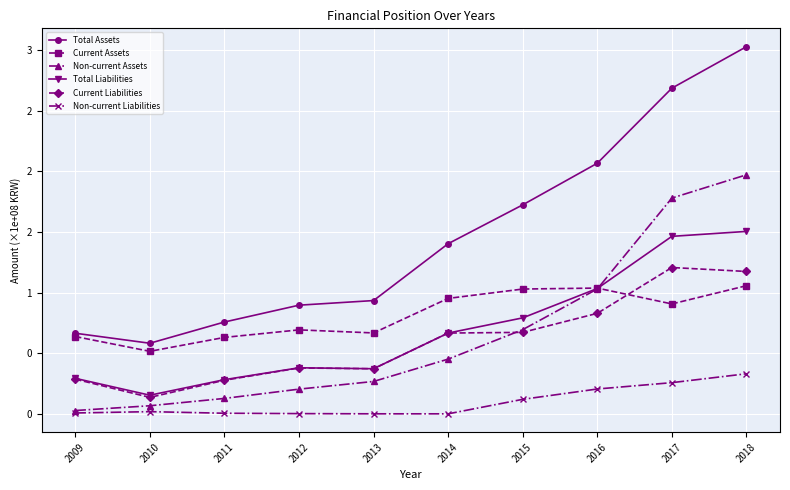

What is the sum of all Non-current Assets values?

6.6